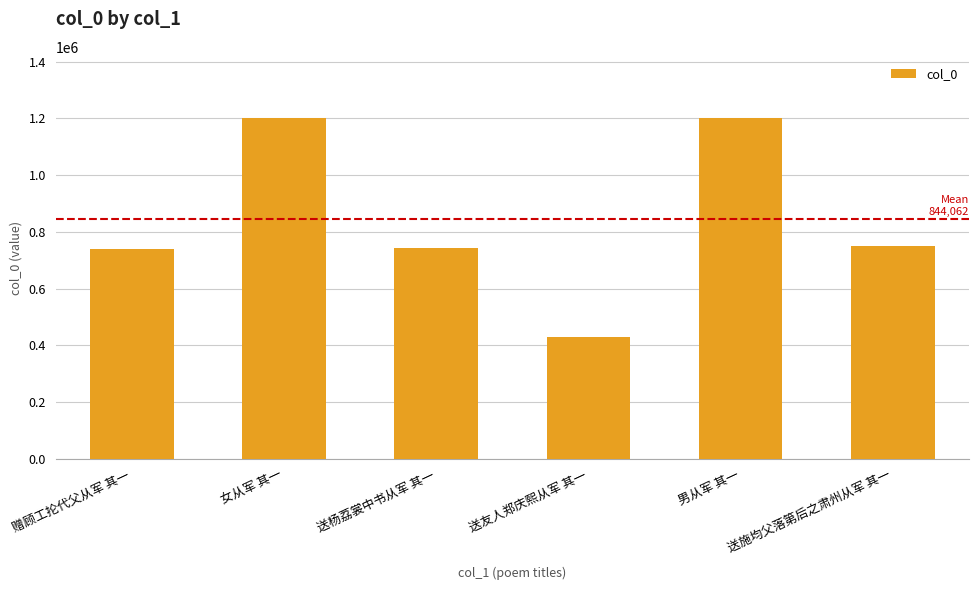

What is the label of the 3rd bar from the right?

送友人郑庆熙从军 其一